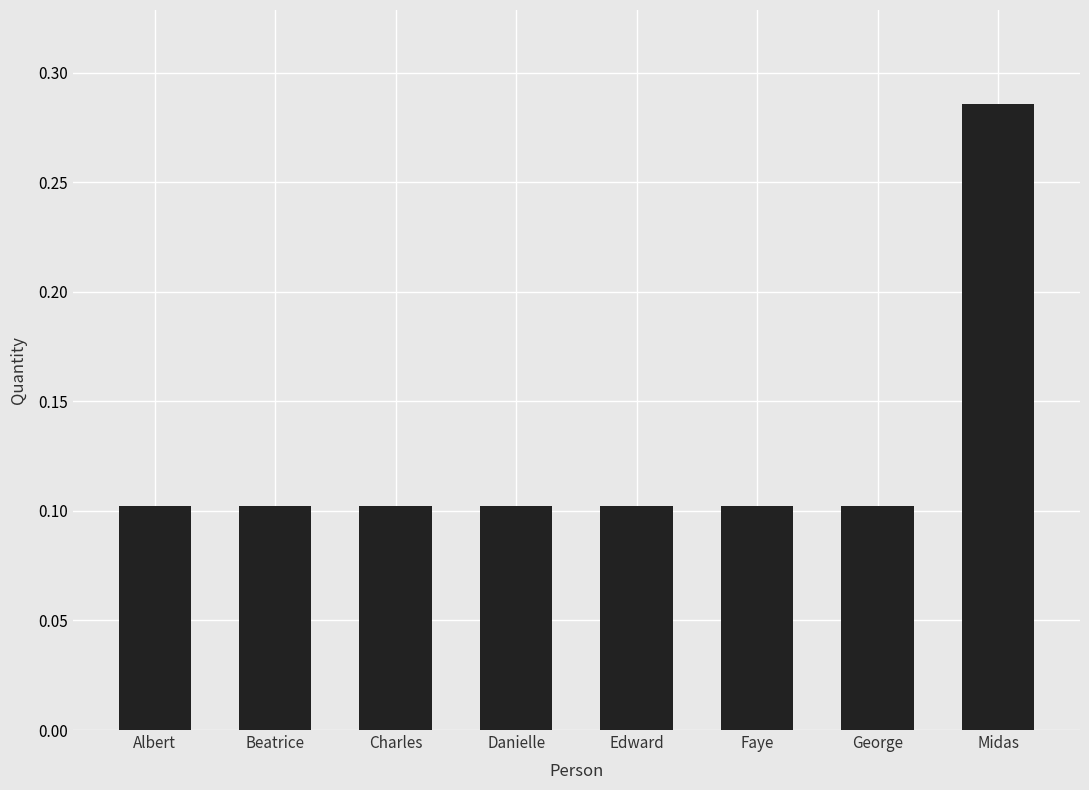

Which label corresponds to the largest value in the chart?

Midas